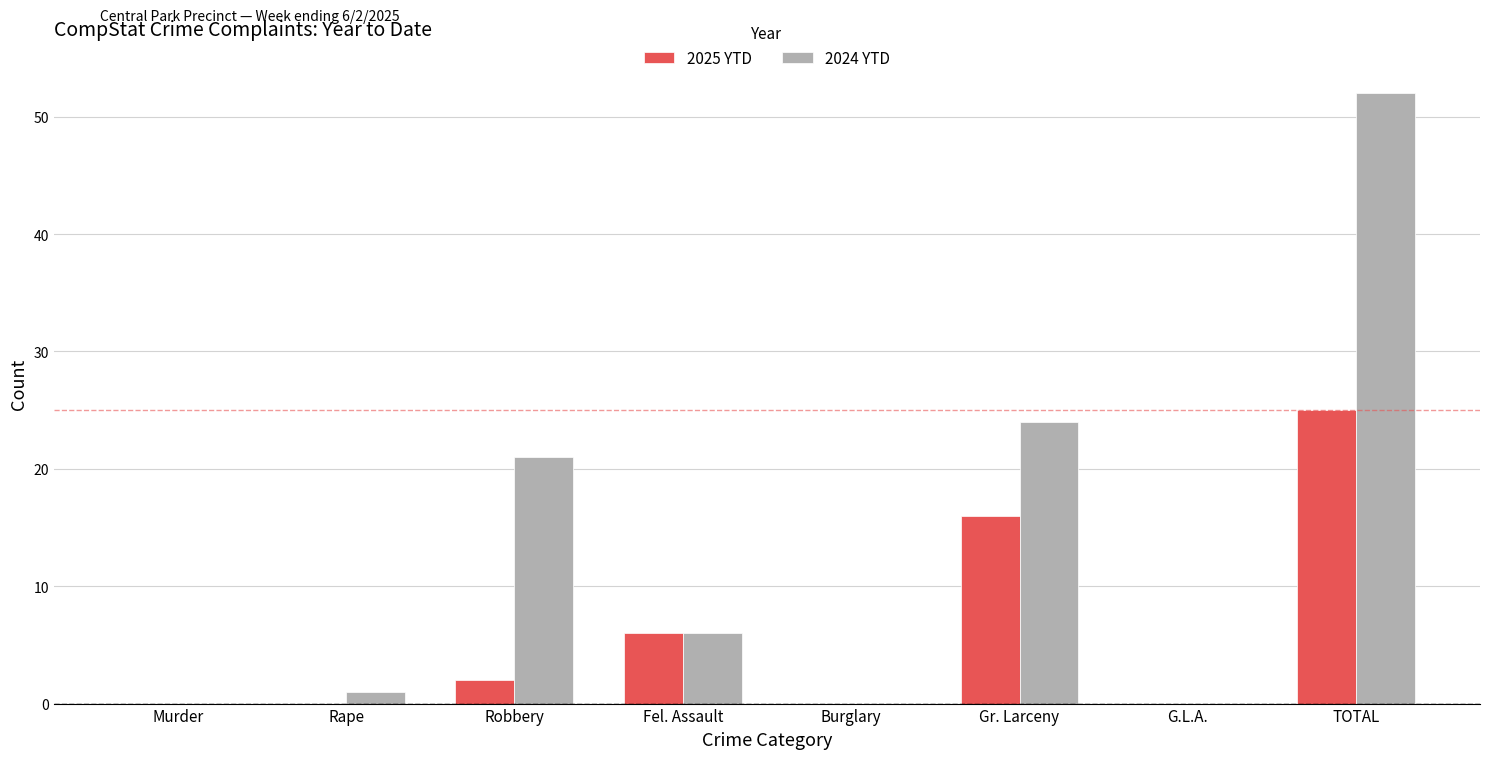

Reading left to right, list all the values displayed in this chart.

2025 YTD: Murder=0	Rape=0	Robbery=2	Fel. Assault=6	Burglary=0	Gr. Larceny=16	G.L.A.=0	TOTAL=25
2024 YTD: Murder=0	Rape=1	Robbery=21	Fel. Assault=6	Burglary=0	Gr. Larceny=24	G.L.A.=0	TOTAL=52